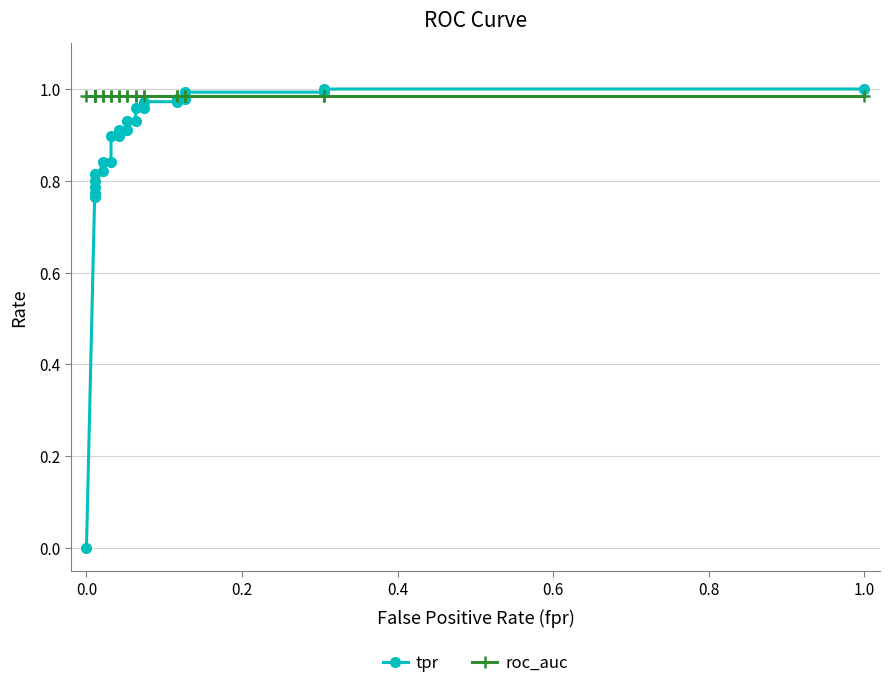

What is the highest value of the tpr series?

1.0